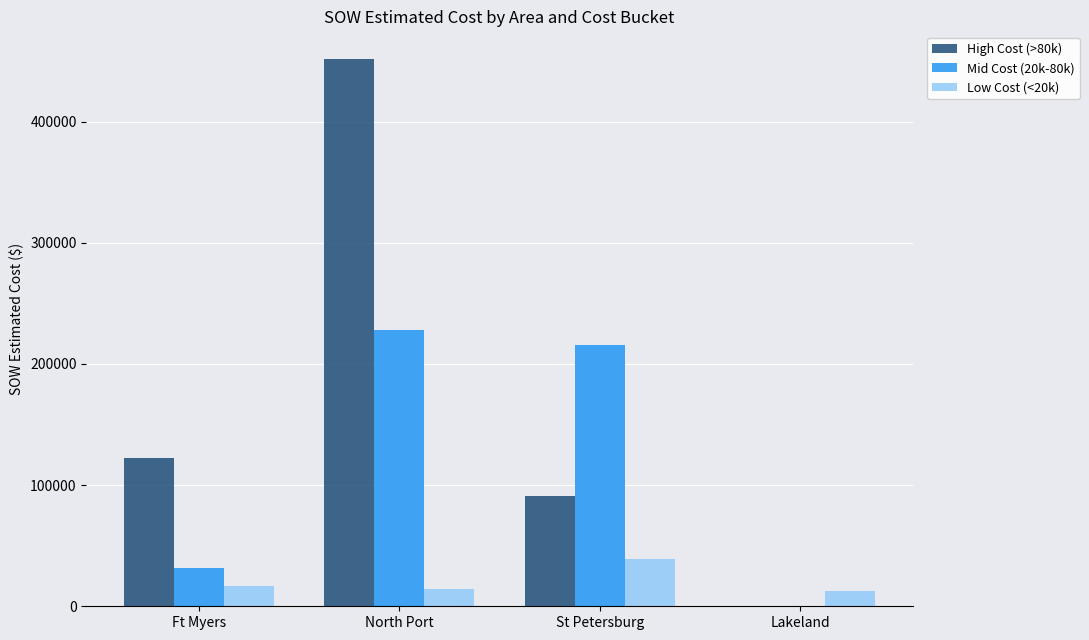

Count the number of data series in this chart.

3